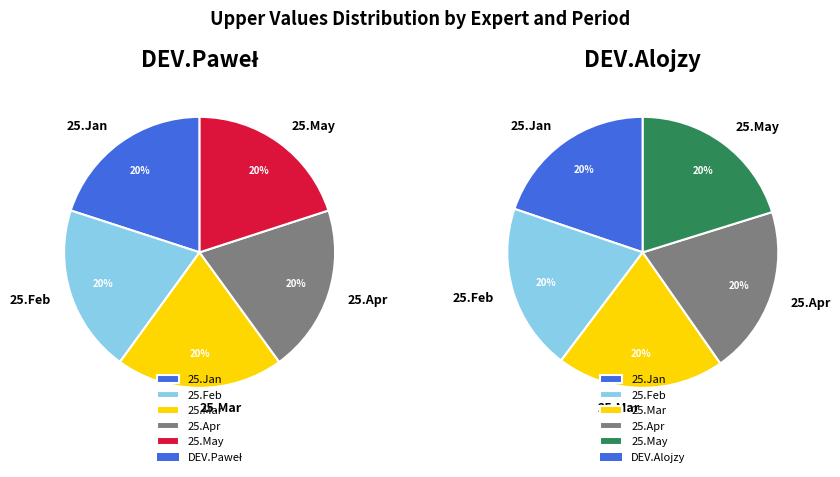

How many segments does this pie chart have?

5